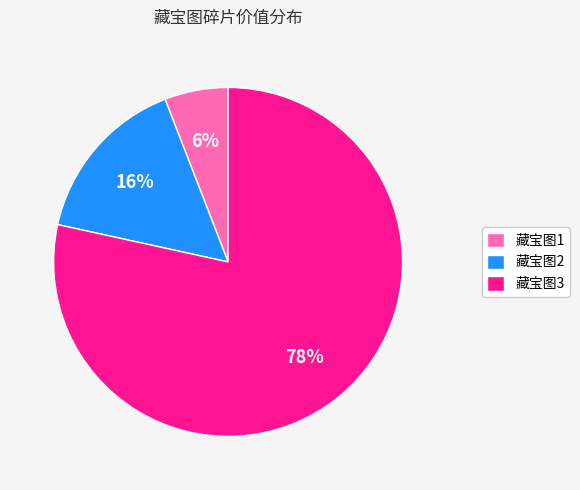

Do 藏宝图1 and 藏宝图2 together represent more than half of the pie?

No